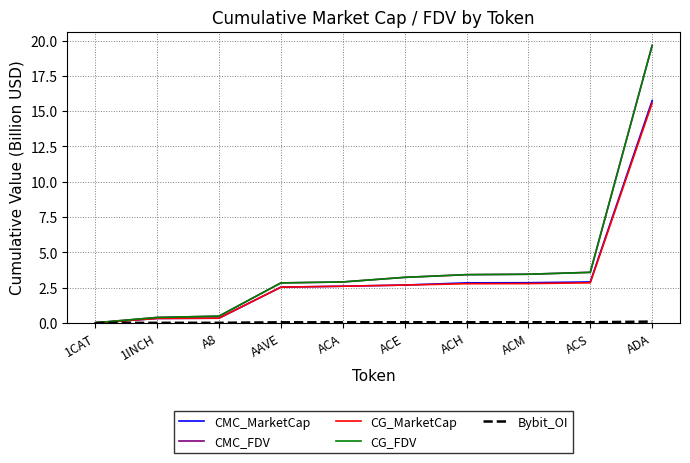

Which series changed the most between ACA and ADA?

CMC_FDV